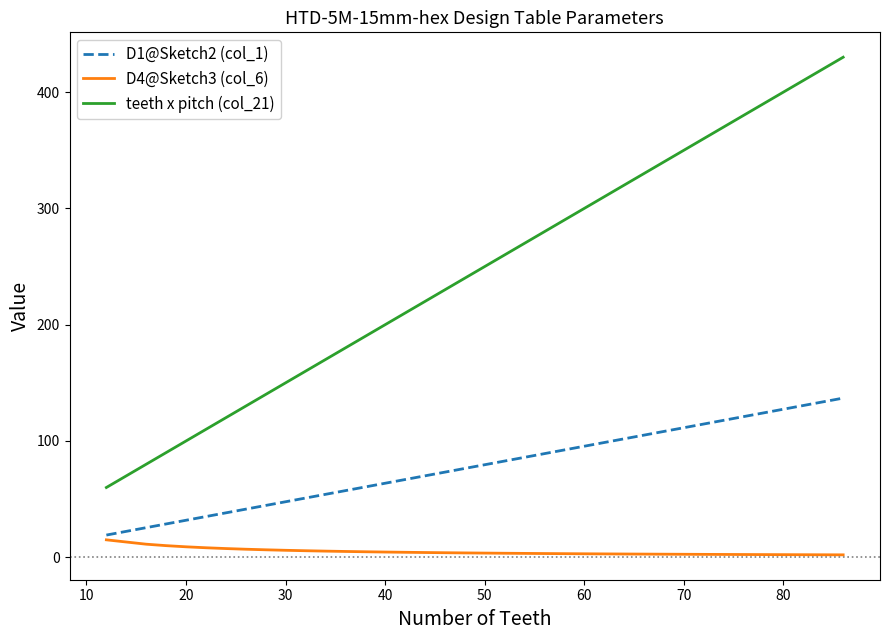

Which series has the largest range (max minus min)?

teeth x pitch (col_21)